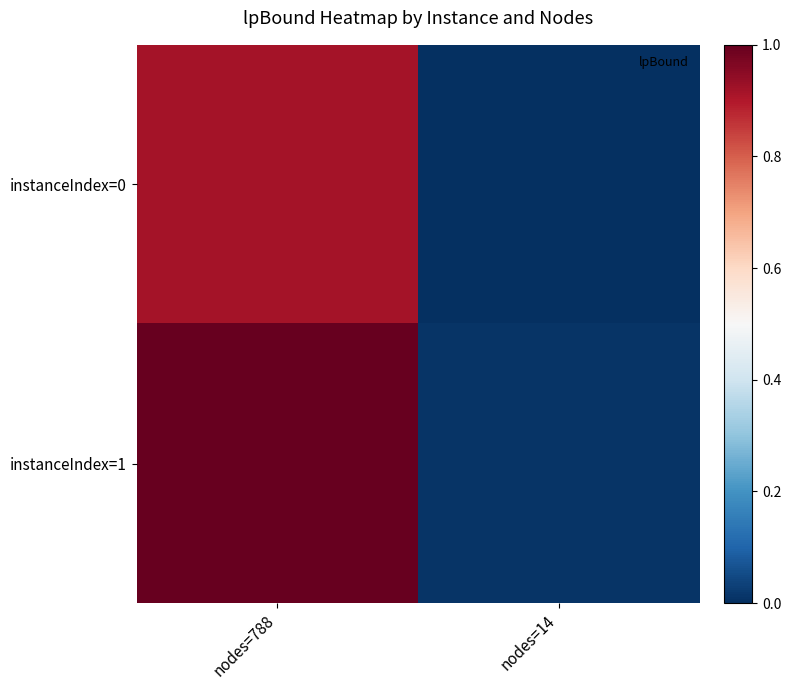

At which category is the sum across all series the highest?

nodes=788